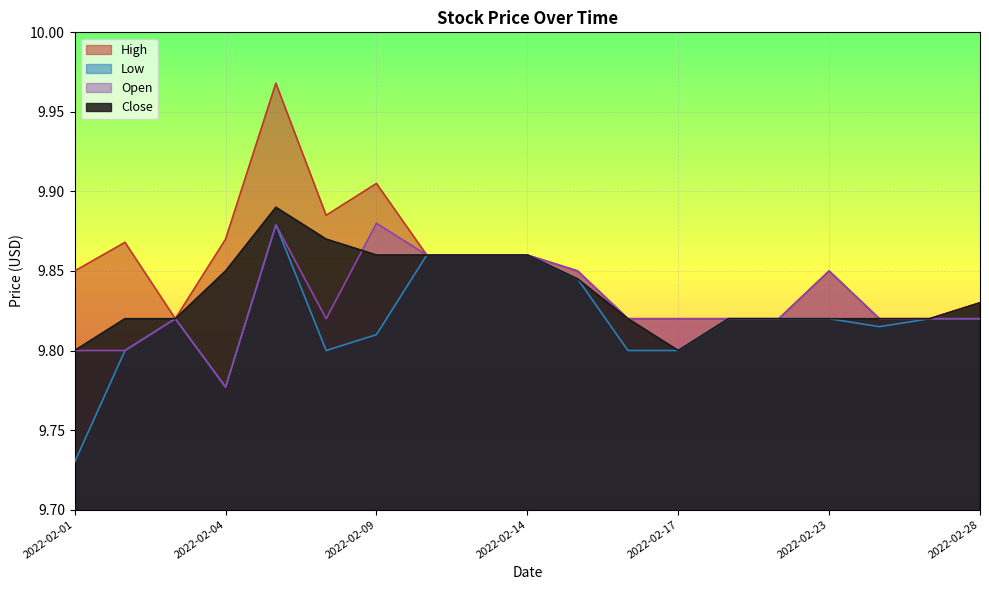

True or false: Open and High intersect in this chart.

False